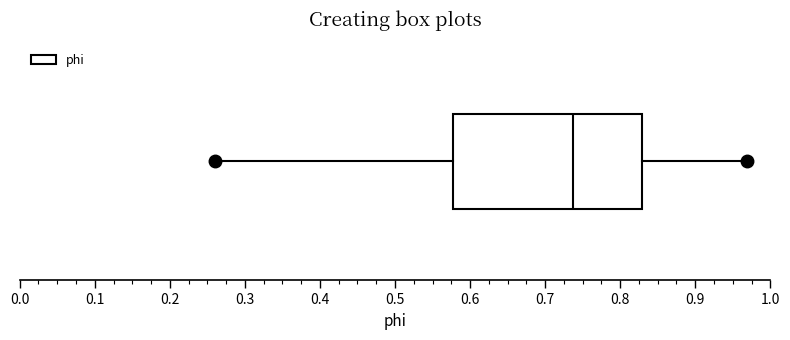

Transcribe this box plot: give where the median line is, the range the box spans, and where the two whiskers end, as read against the x-axis. The values are not printed on the chart, so give them approximately, as read against the axis.

median 0.74, box 0.58 to 0.83, whiskers 0.26 to 0.97